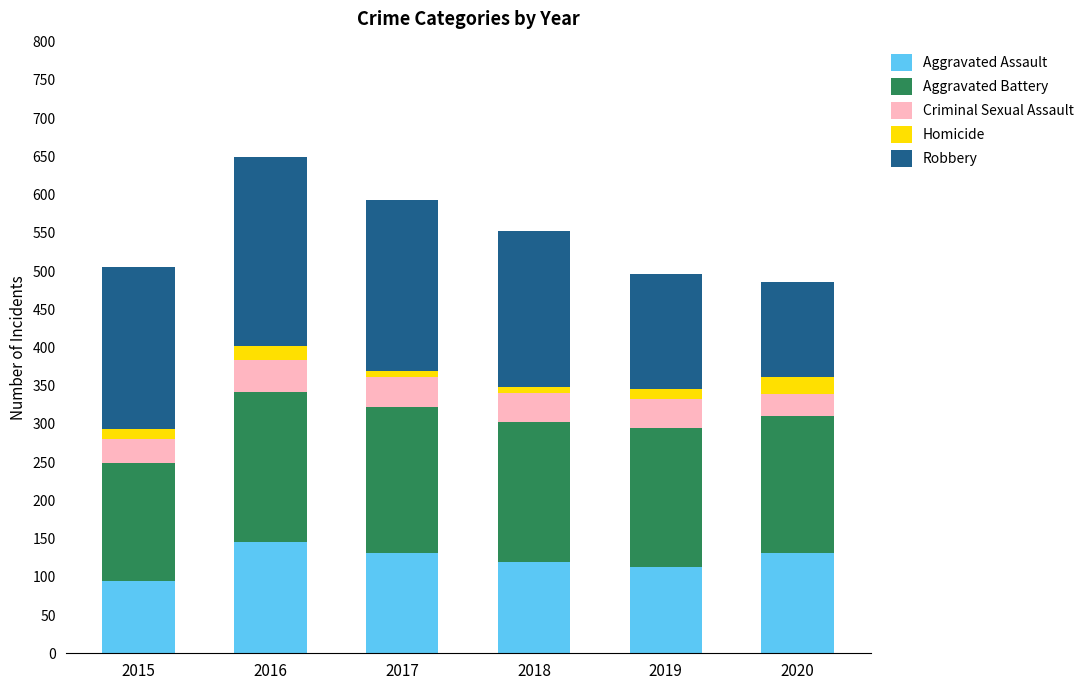

What is the minimum value for Aggravated Assault?

95